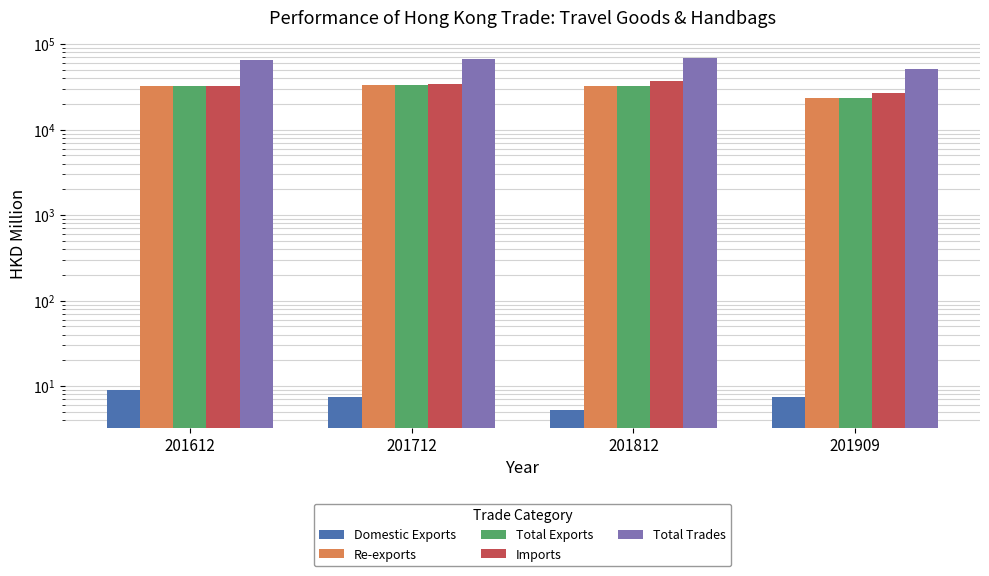

What is the value of the Total Trades bar at the 3rd from the left?

69432.7